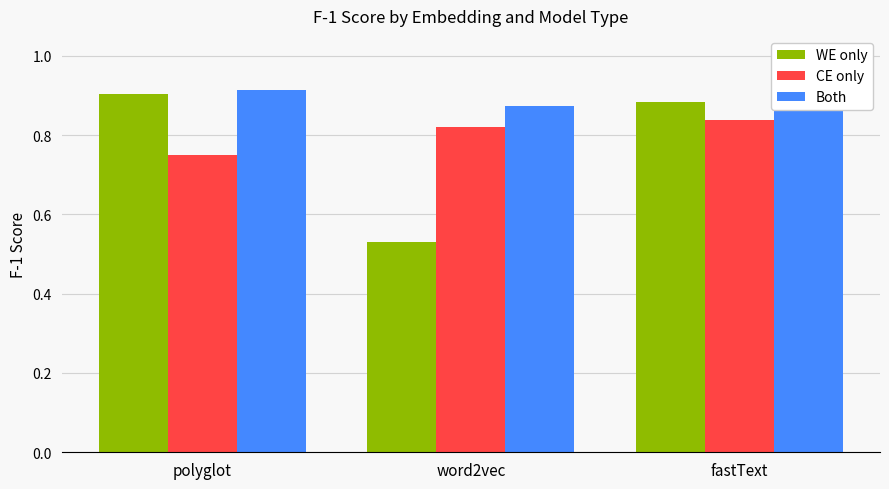

What position from the right is word2vec?

2